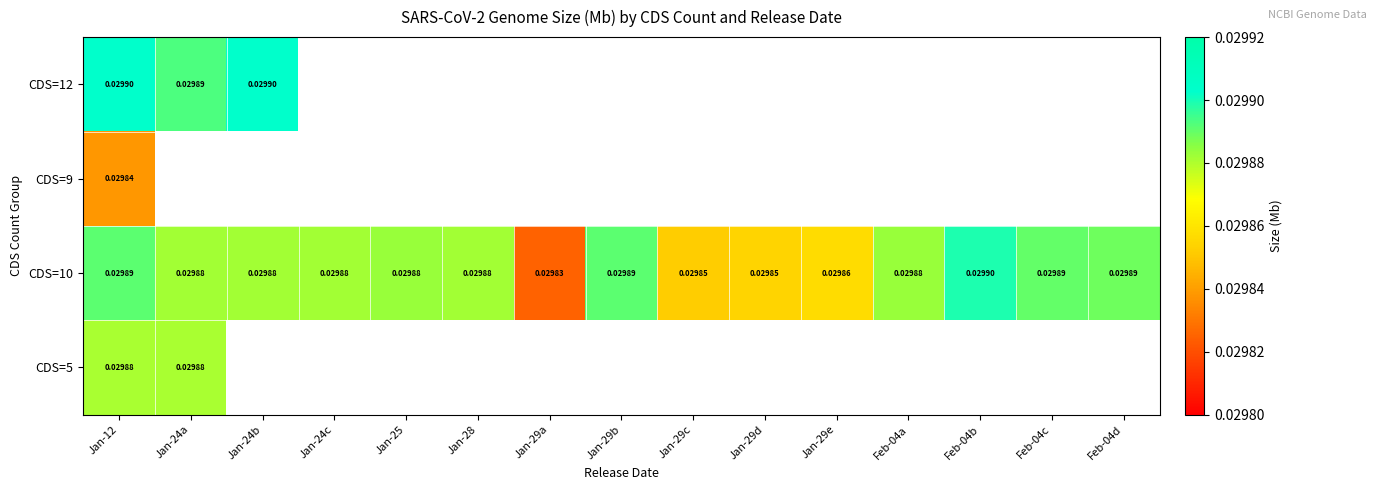

How many data points does each series have?

15